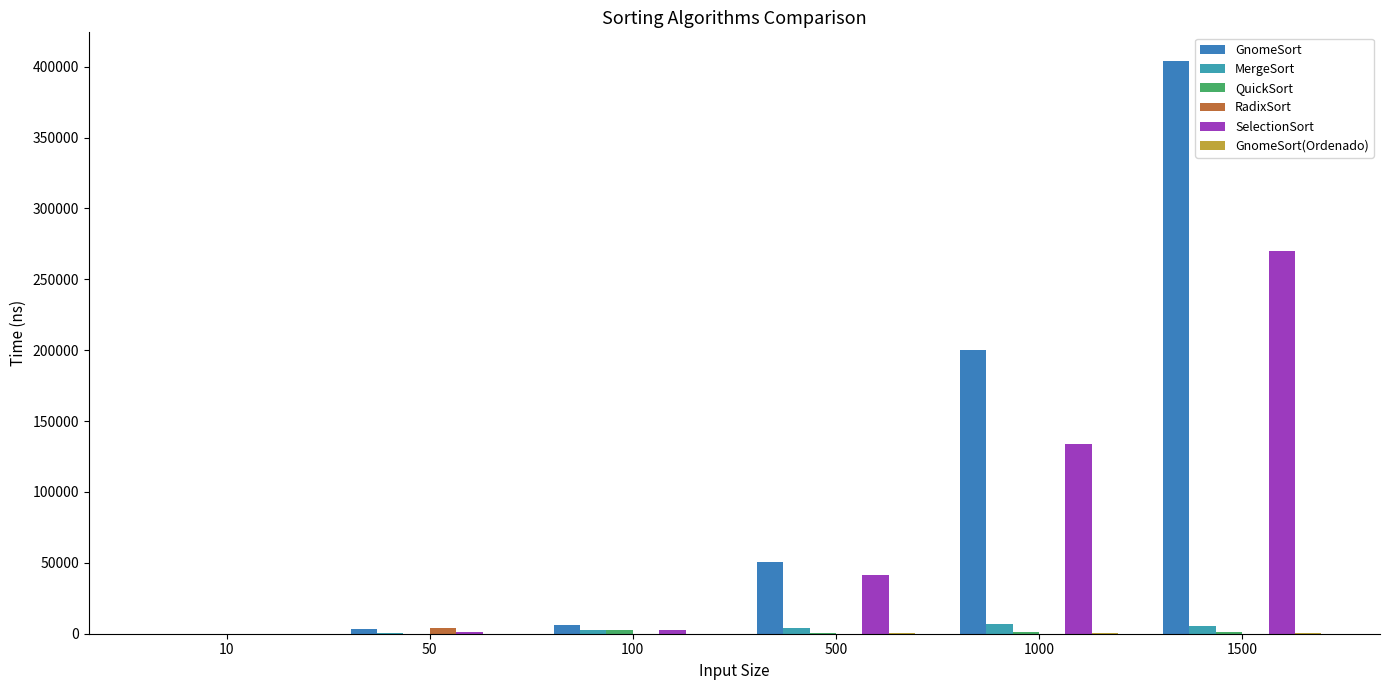

What is the sum of all MergeSort values?

19241